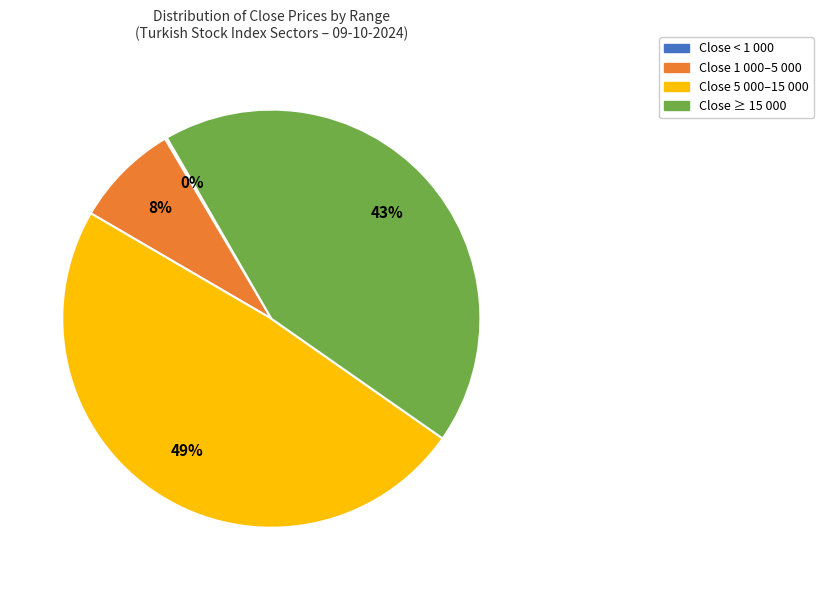

Is there any slice that represents more than half of the pie?

No